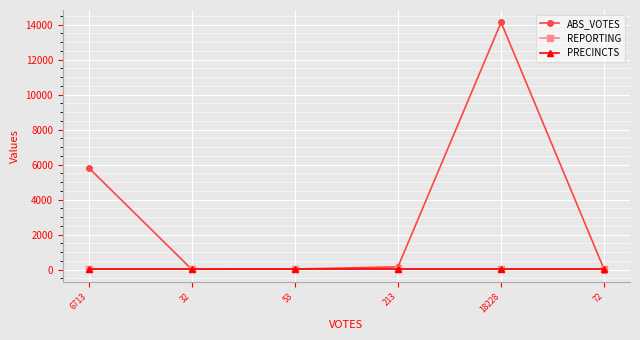

What is the average value of the ABS_VOTES series?

3361